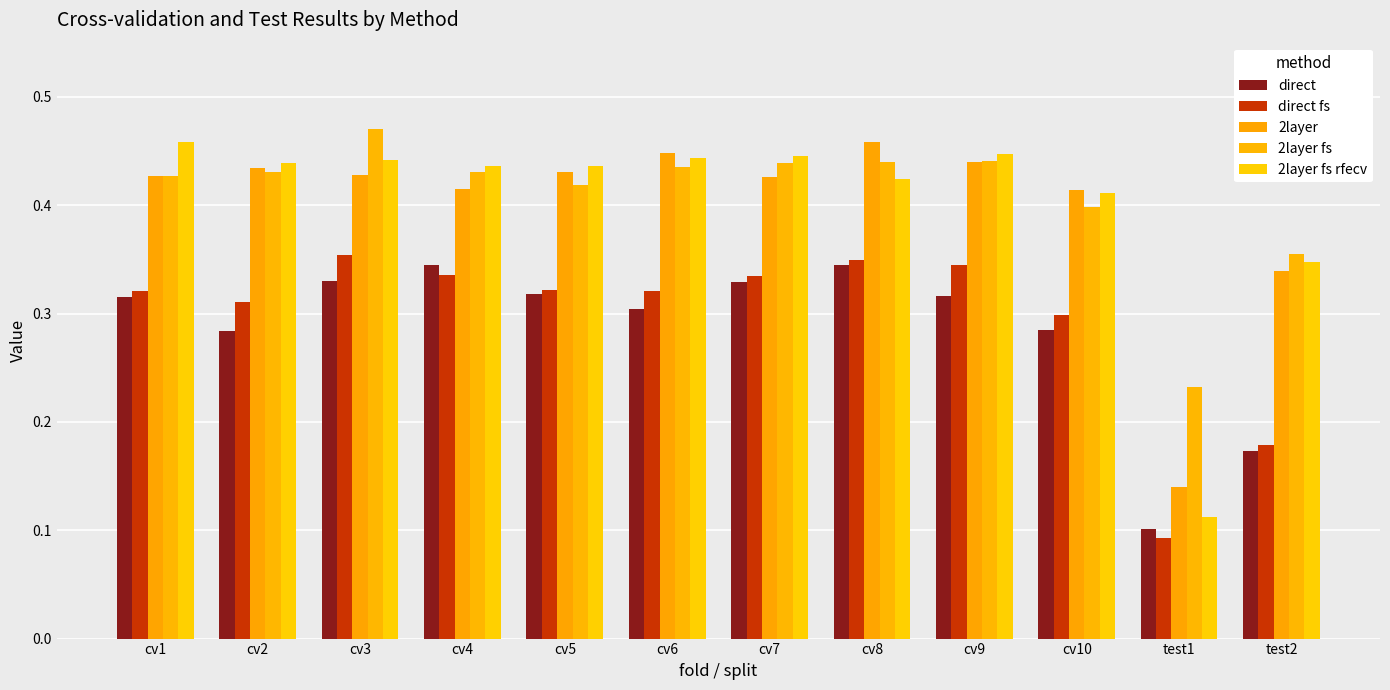

How many series are shown in this chart?

5